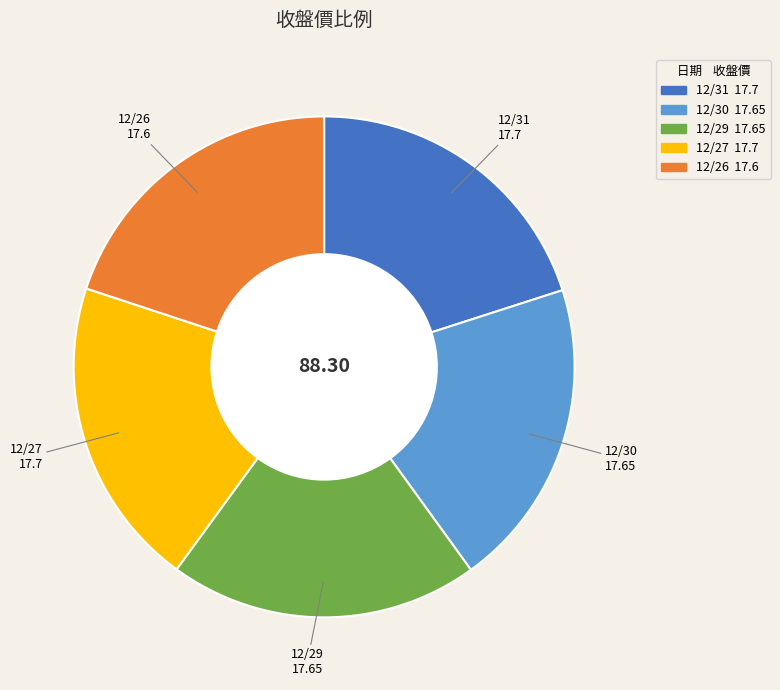

Does 12/26 represent more than half of the total?

No